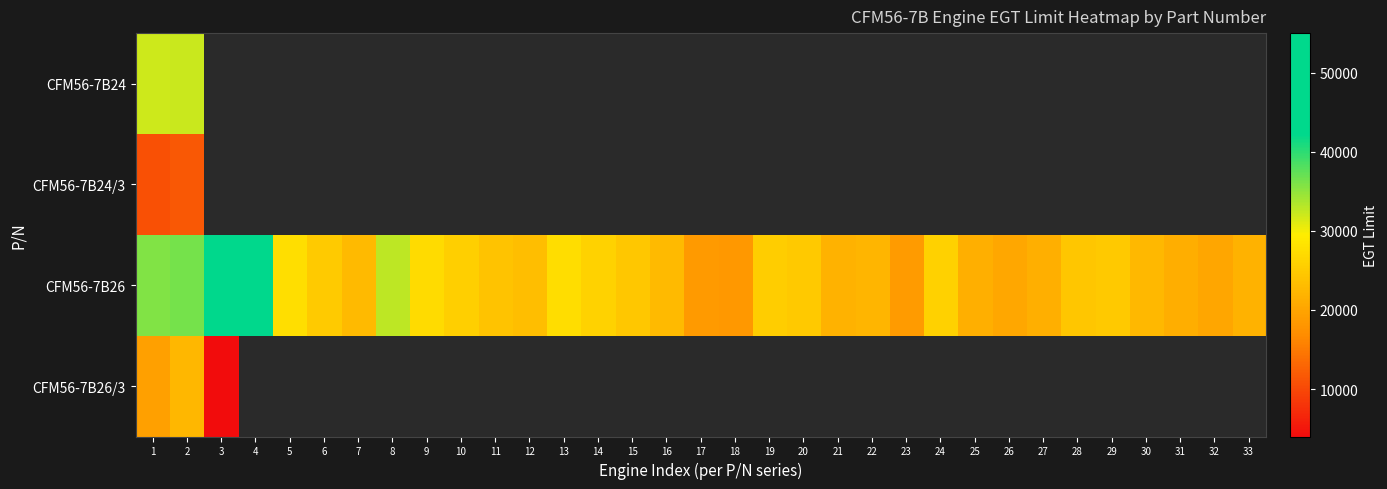

What is the maximum value shown in the chart?

53298.0